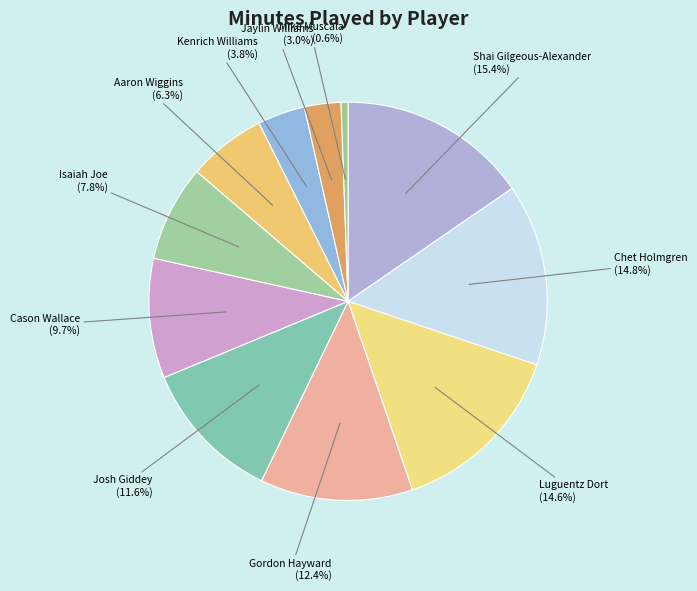

Which has a higher value, Shai Gilgeous-Alexander or Isaiah Joe?

Shai Gilgeous-Alexander